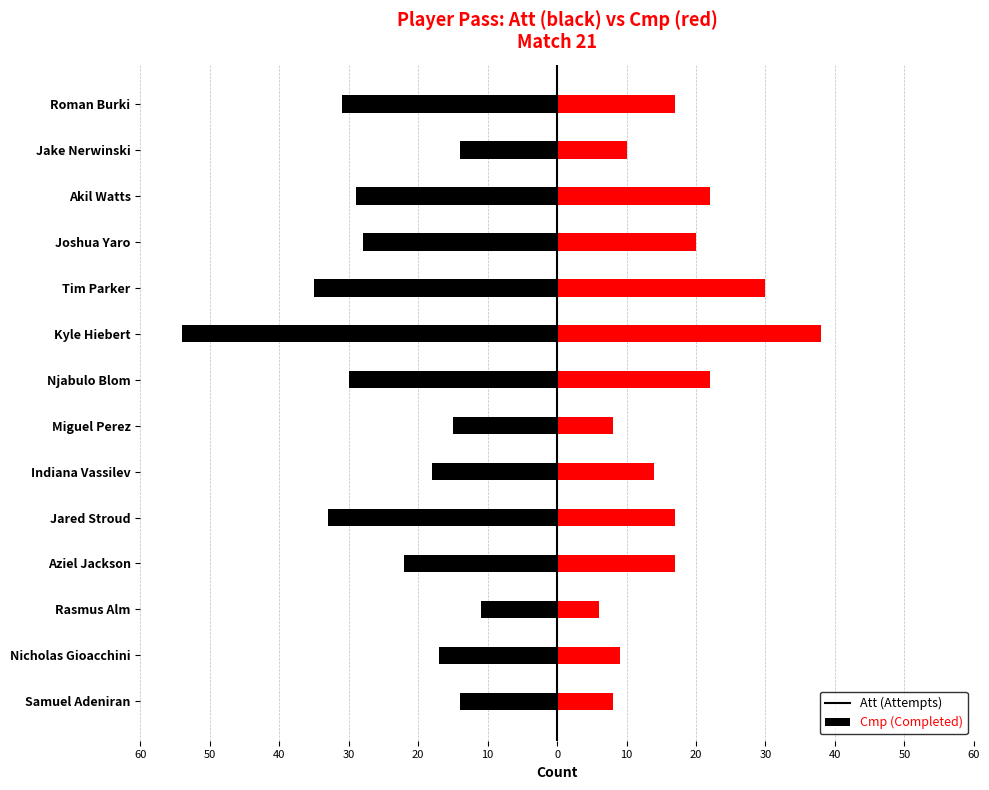

Rank the series at Joshua Yaro from highest to lowest value.

Cmp, Att